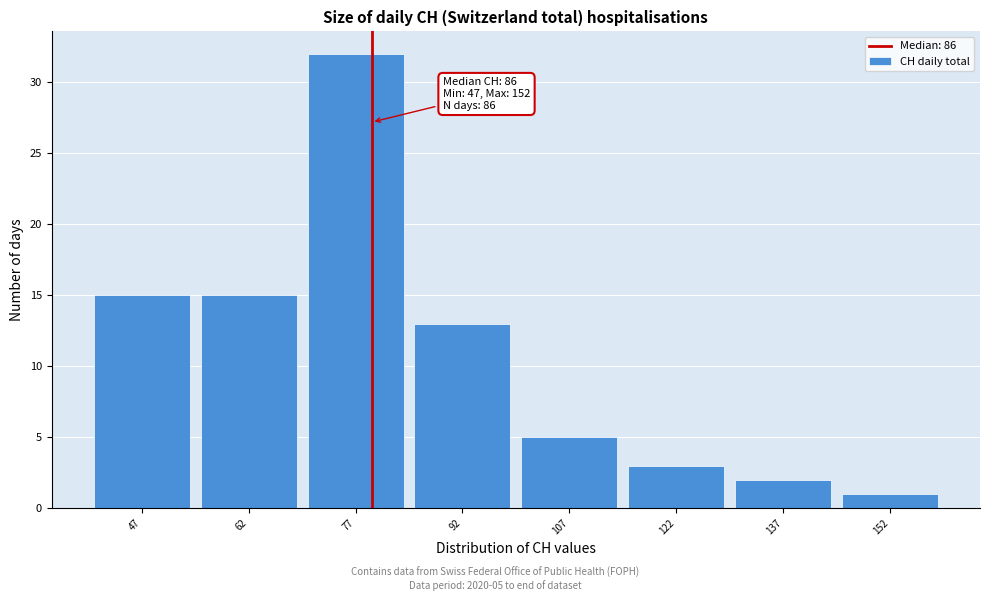

Reading left to right, transcribe all the data shown in this chart.

15	15	32	13	5	3	2	1